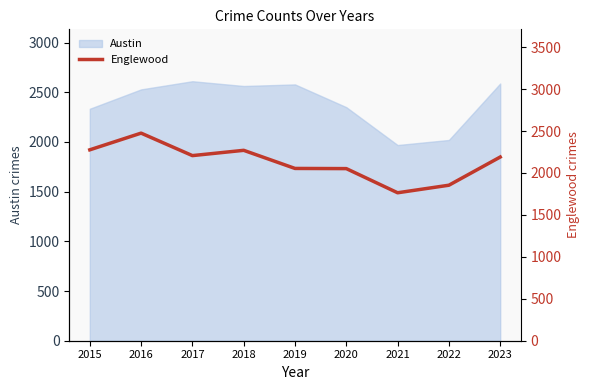

Is it true that the value at 2021 is 1764?

True